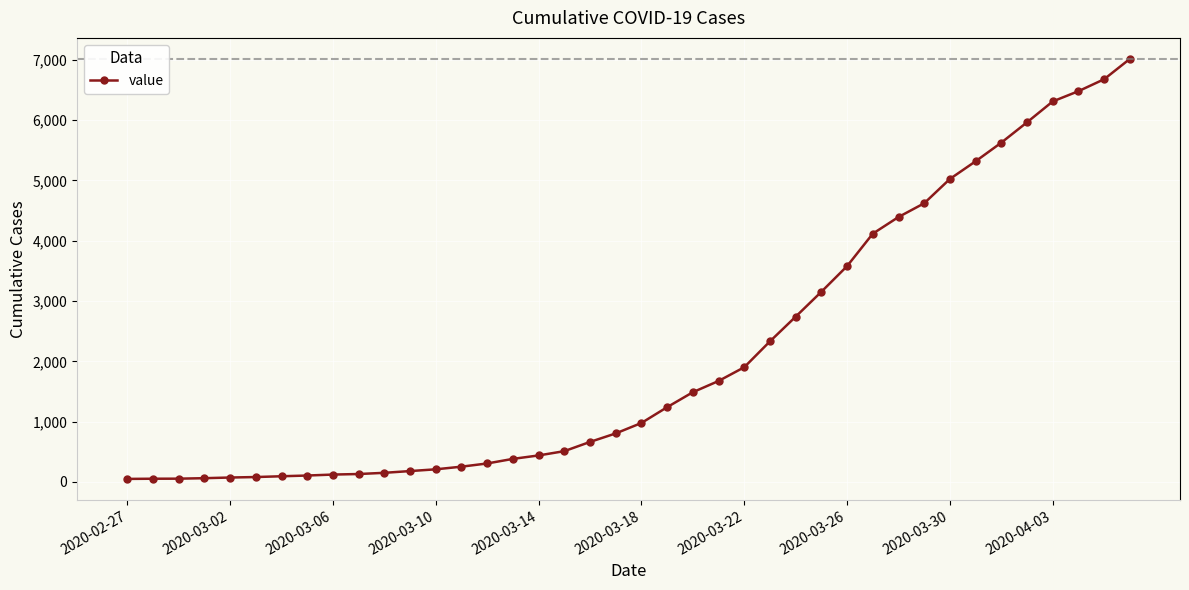

What is the average value?

2134